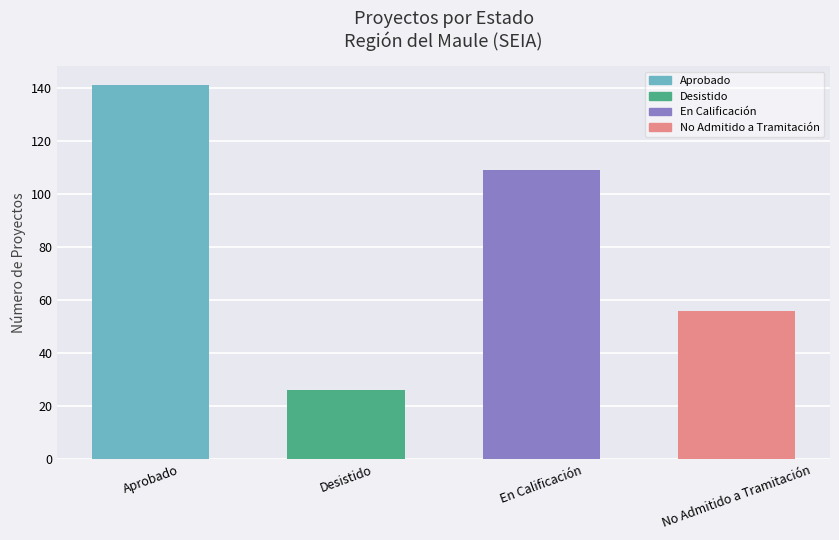

The chart shows a value of 39 at Aprobado. True or false?

False